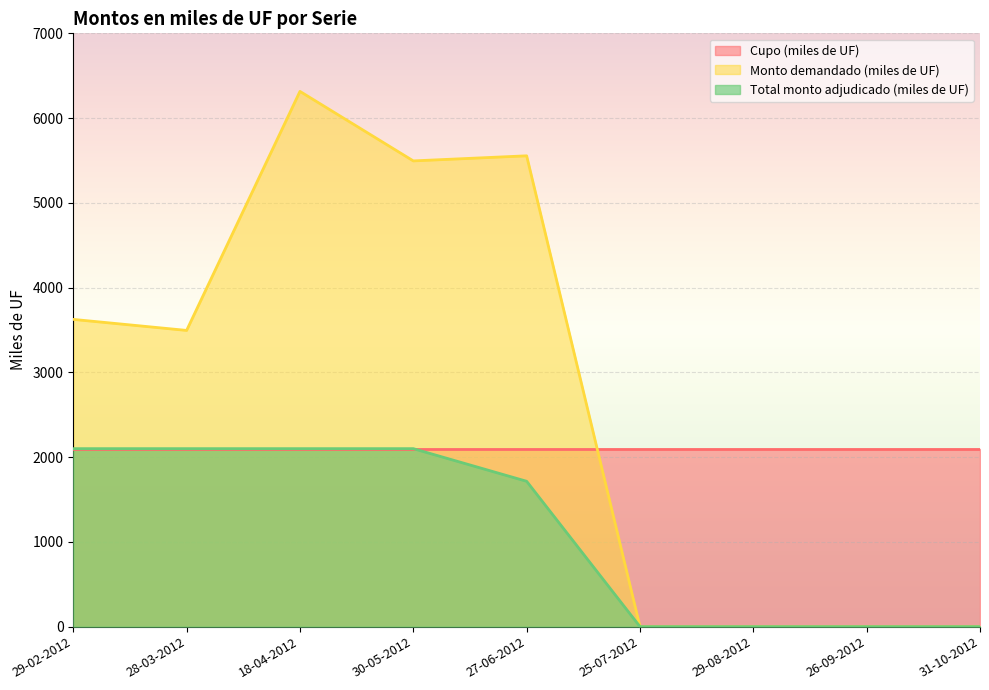

Between 31-10-2012 and 29-08-2012, which is larger?

31-10-2012